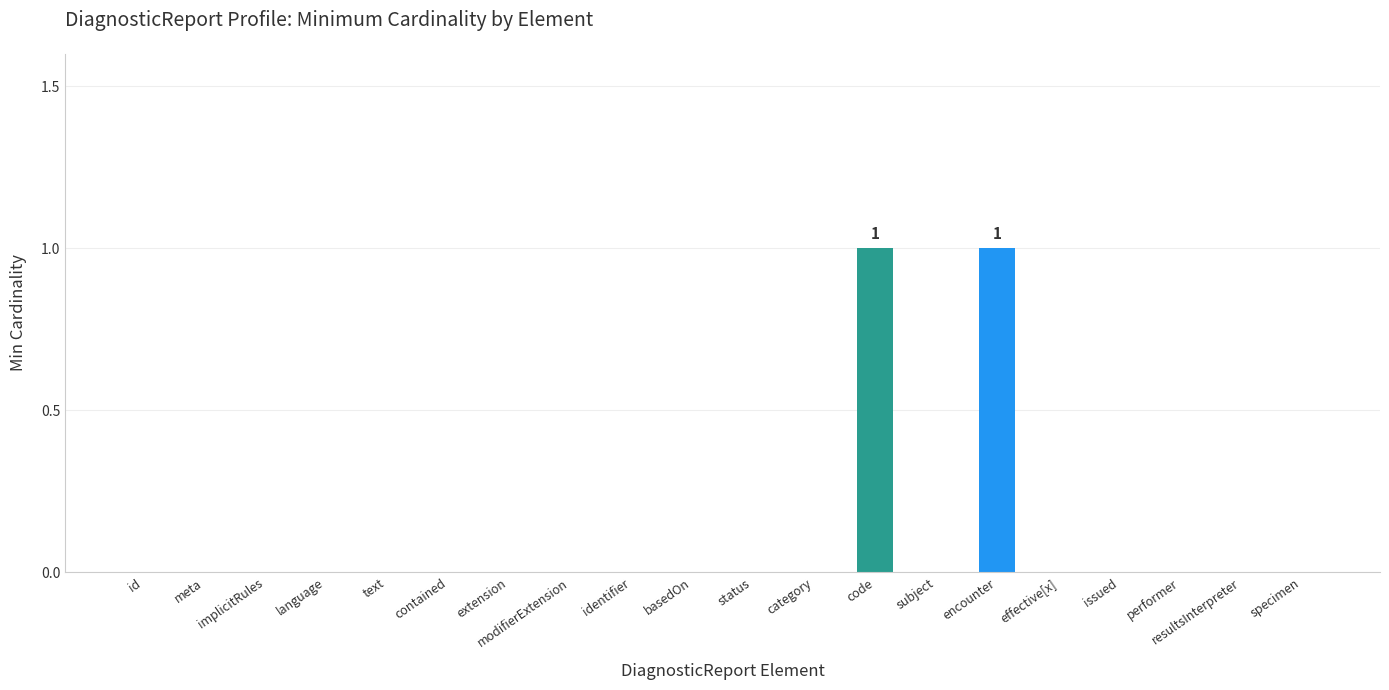

The chart shows a value of 0 at status. True or false?

True